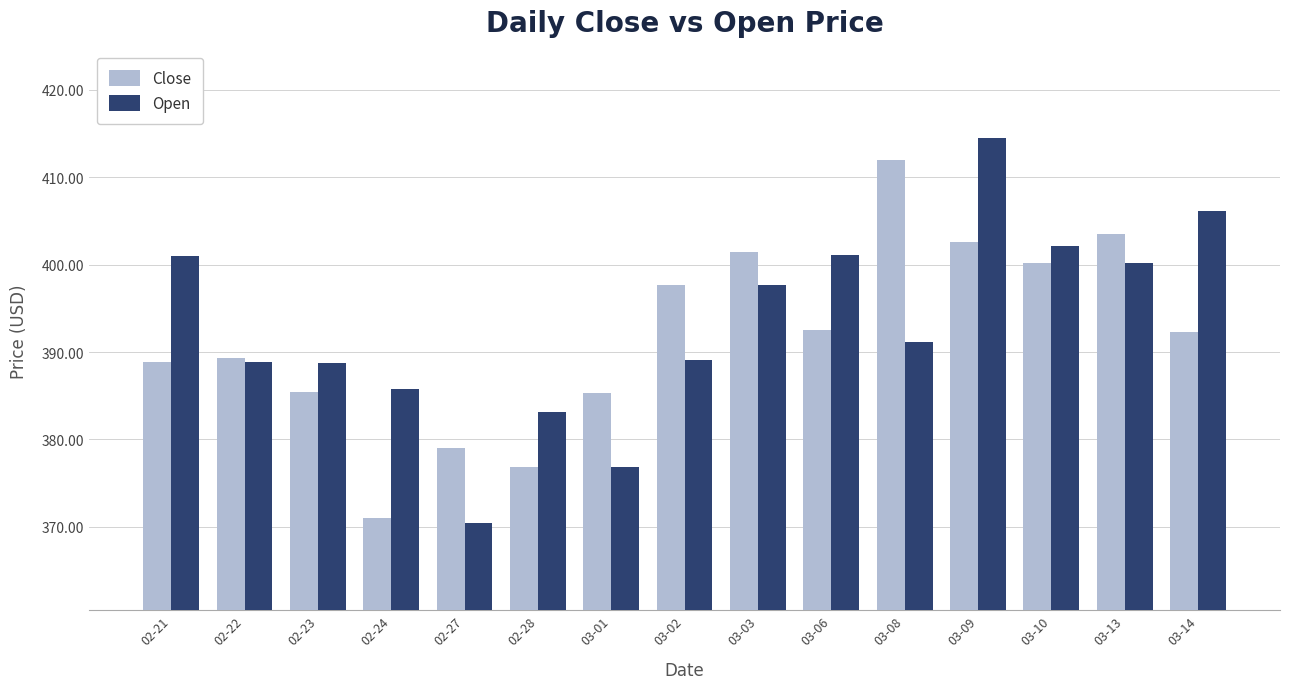

Is it true that Open equals 401.1 at 03-06?

True